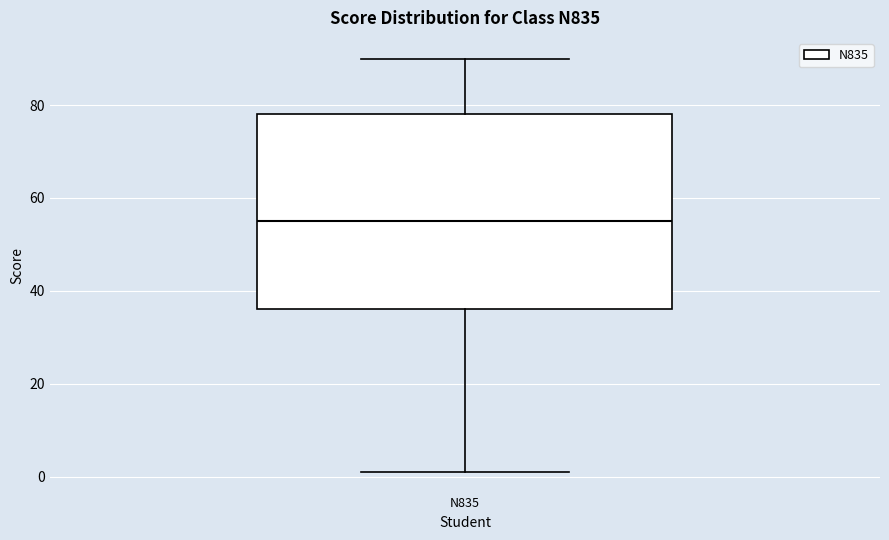

Where is the lower edge of the box for N835 on the y-axis? The values are not printed on the chart, so give them approximately, as read against the axis.

36